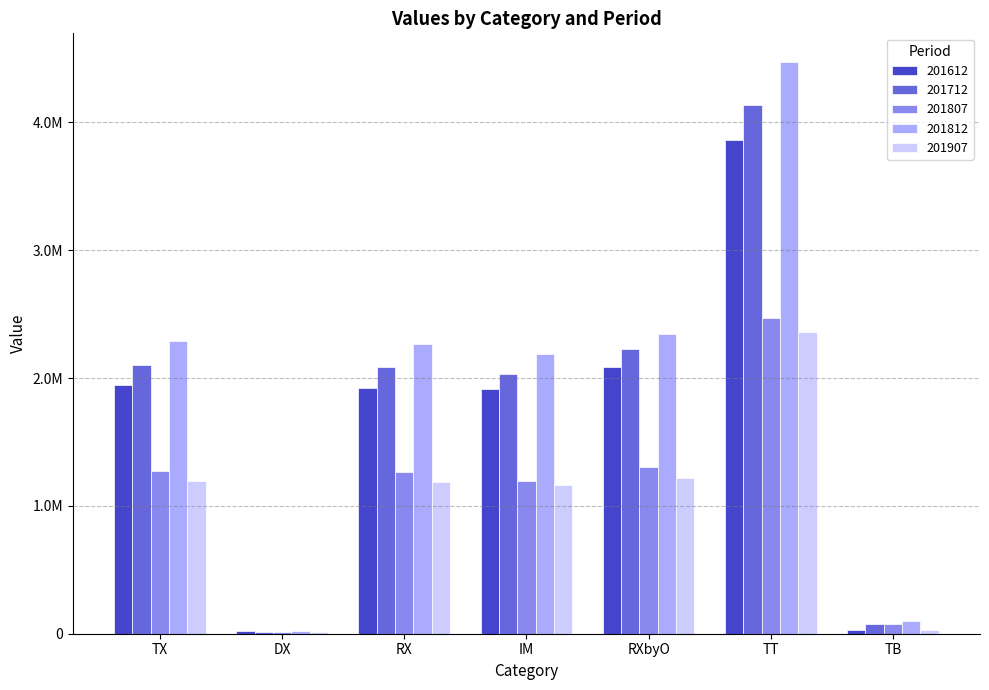

What are all the series names shown in the legend?

201612, 201712, 201807, 201812, 201907